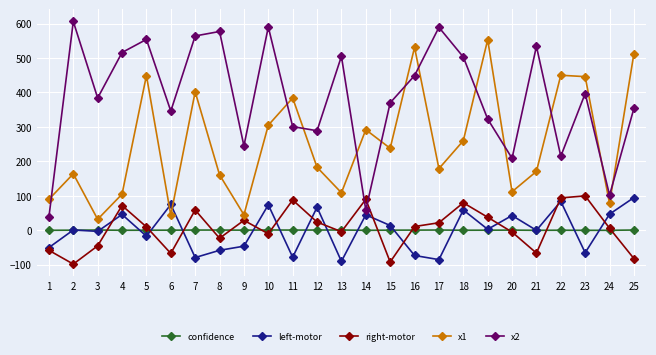

The right-motor series shows 7.3 at 15. True or false?

False